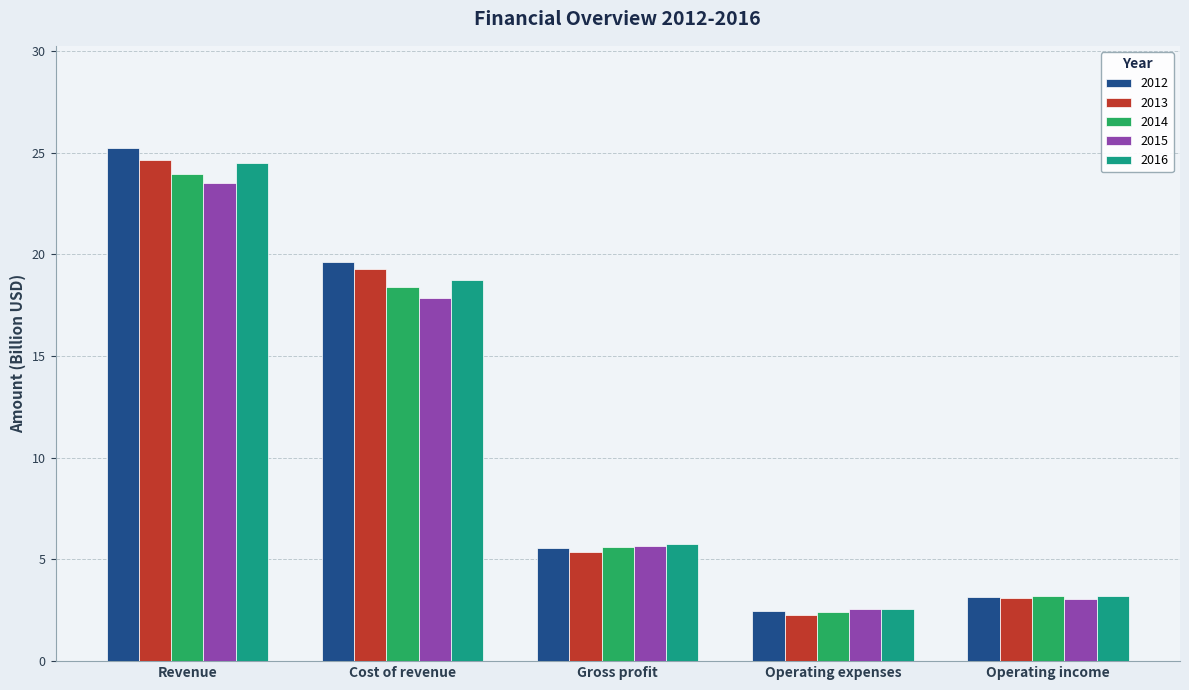

Is the value of 2015 at Operating expenses greater than the value of 2016 at Operating income?

No